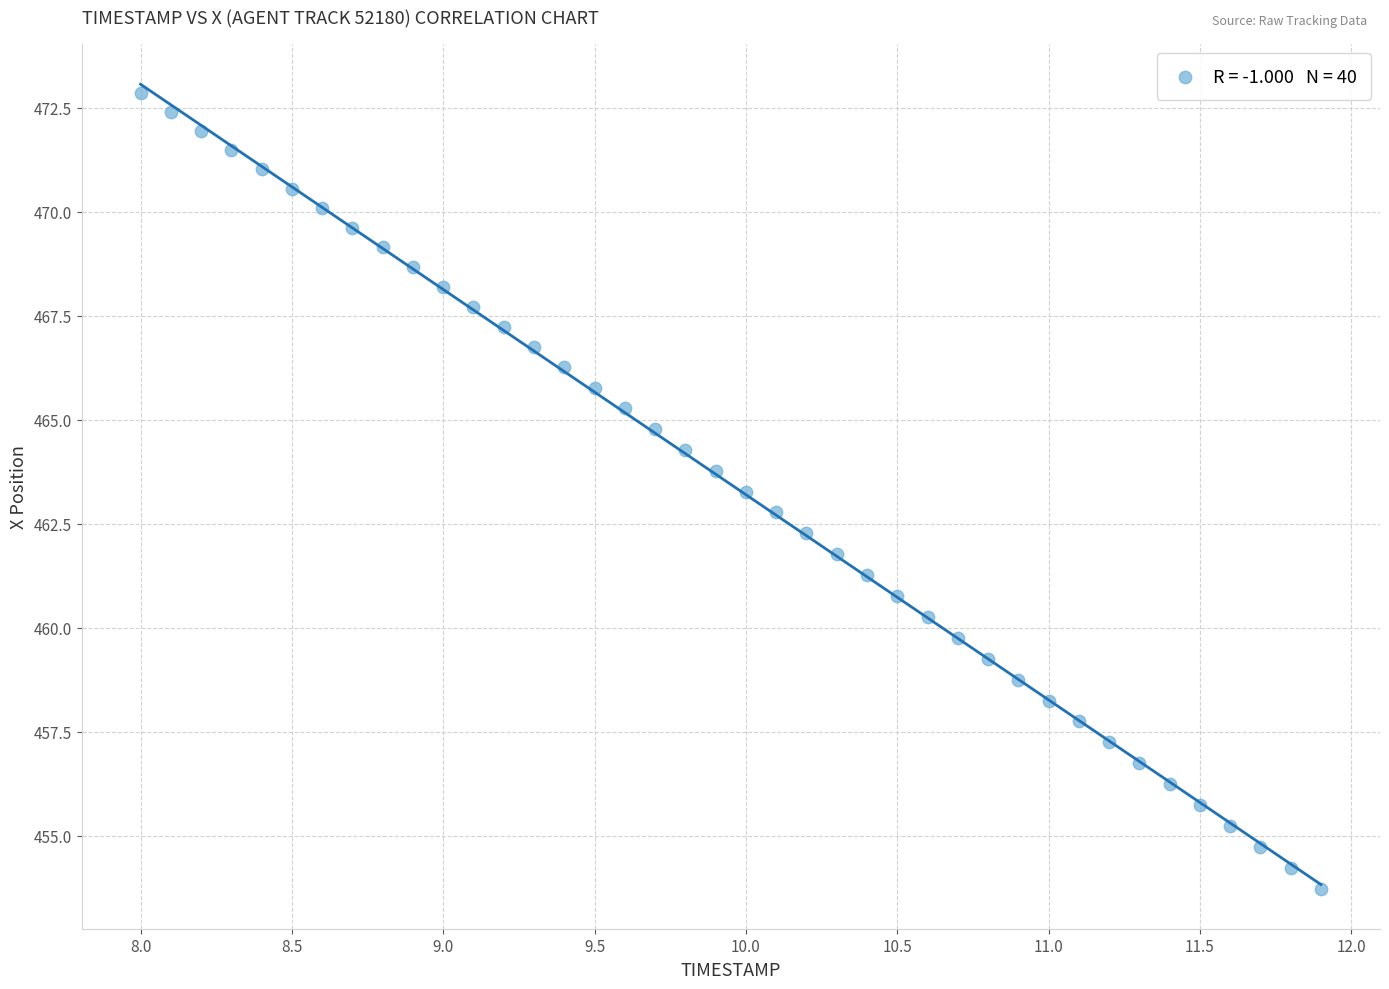

What is the range of Y values (max minus min)?

19.1